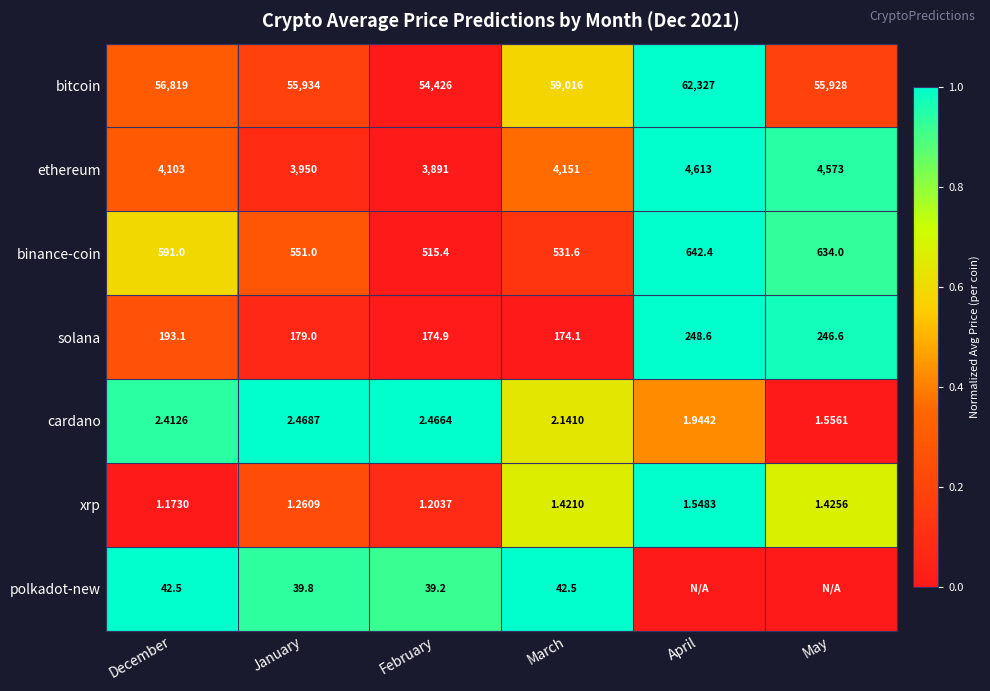

Is the value of ethereum at May greater than the value of binance-coin at December?

Yes